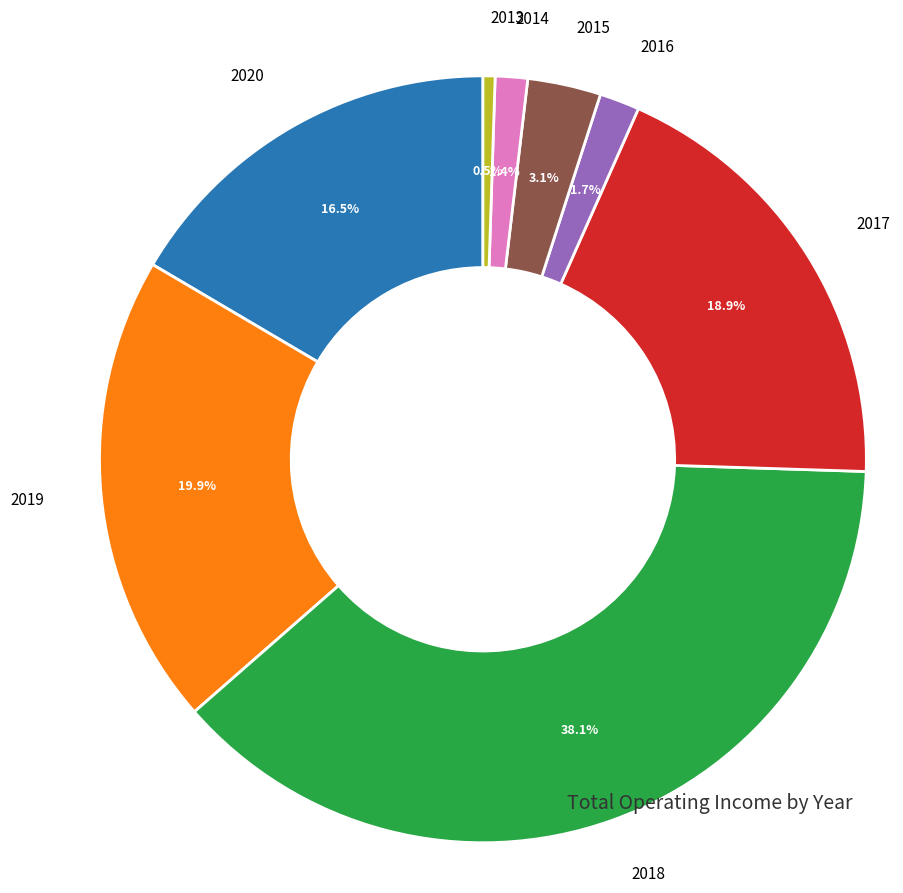

Is there a majority slice in this chart?

No